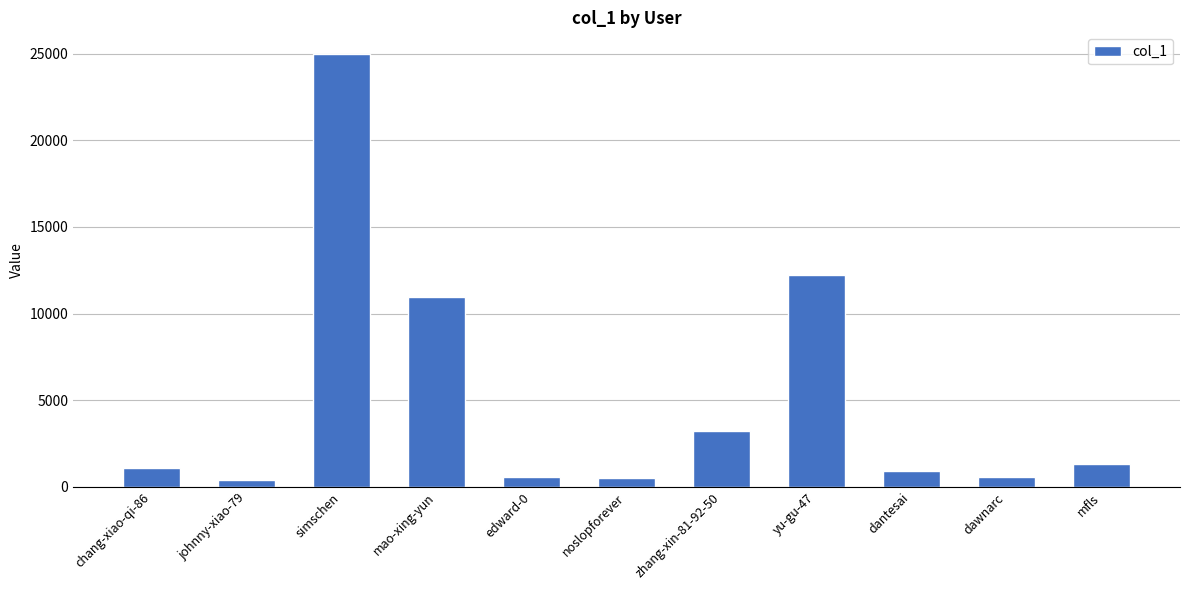

What is the difference between the maximum and minimum values?

24557